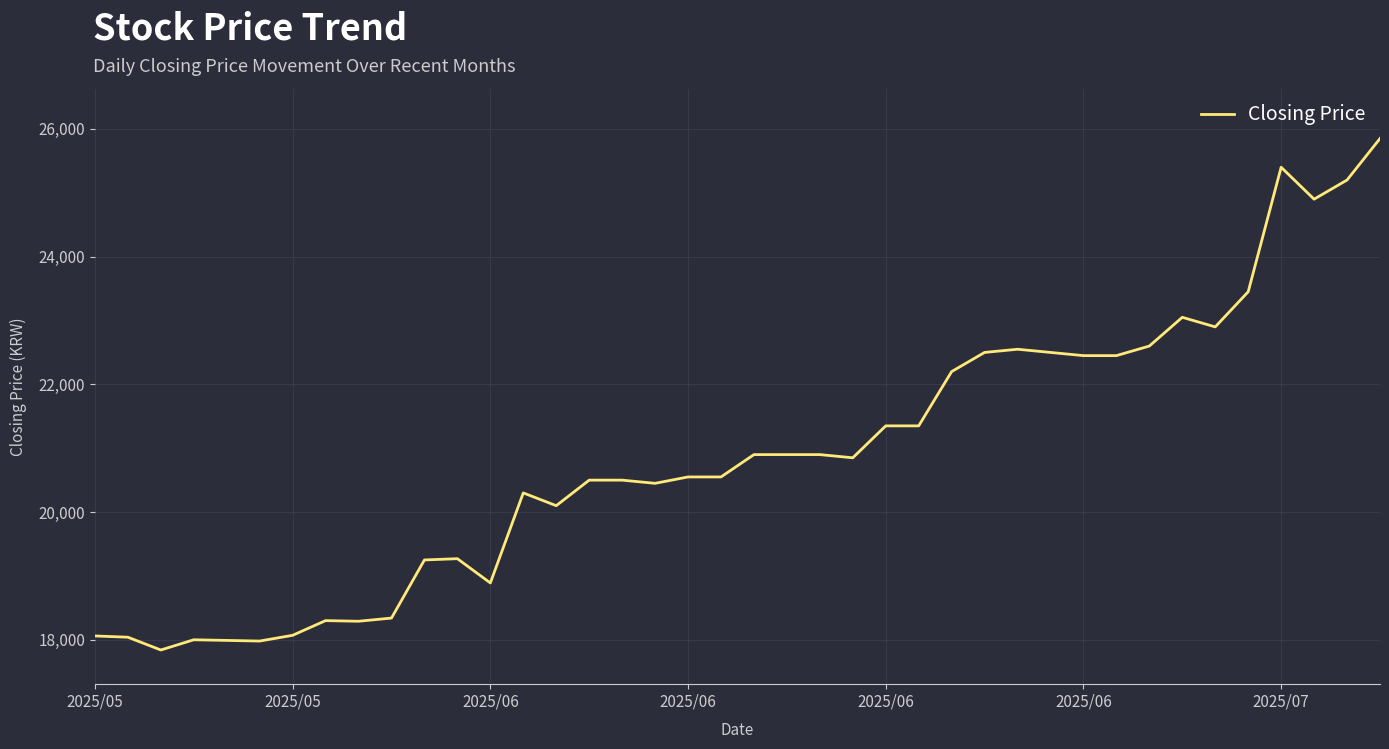

What is the smallest value displayed?

17840